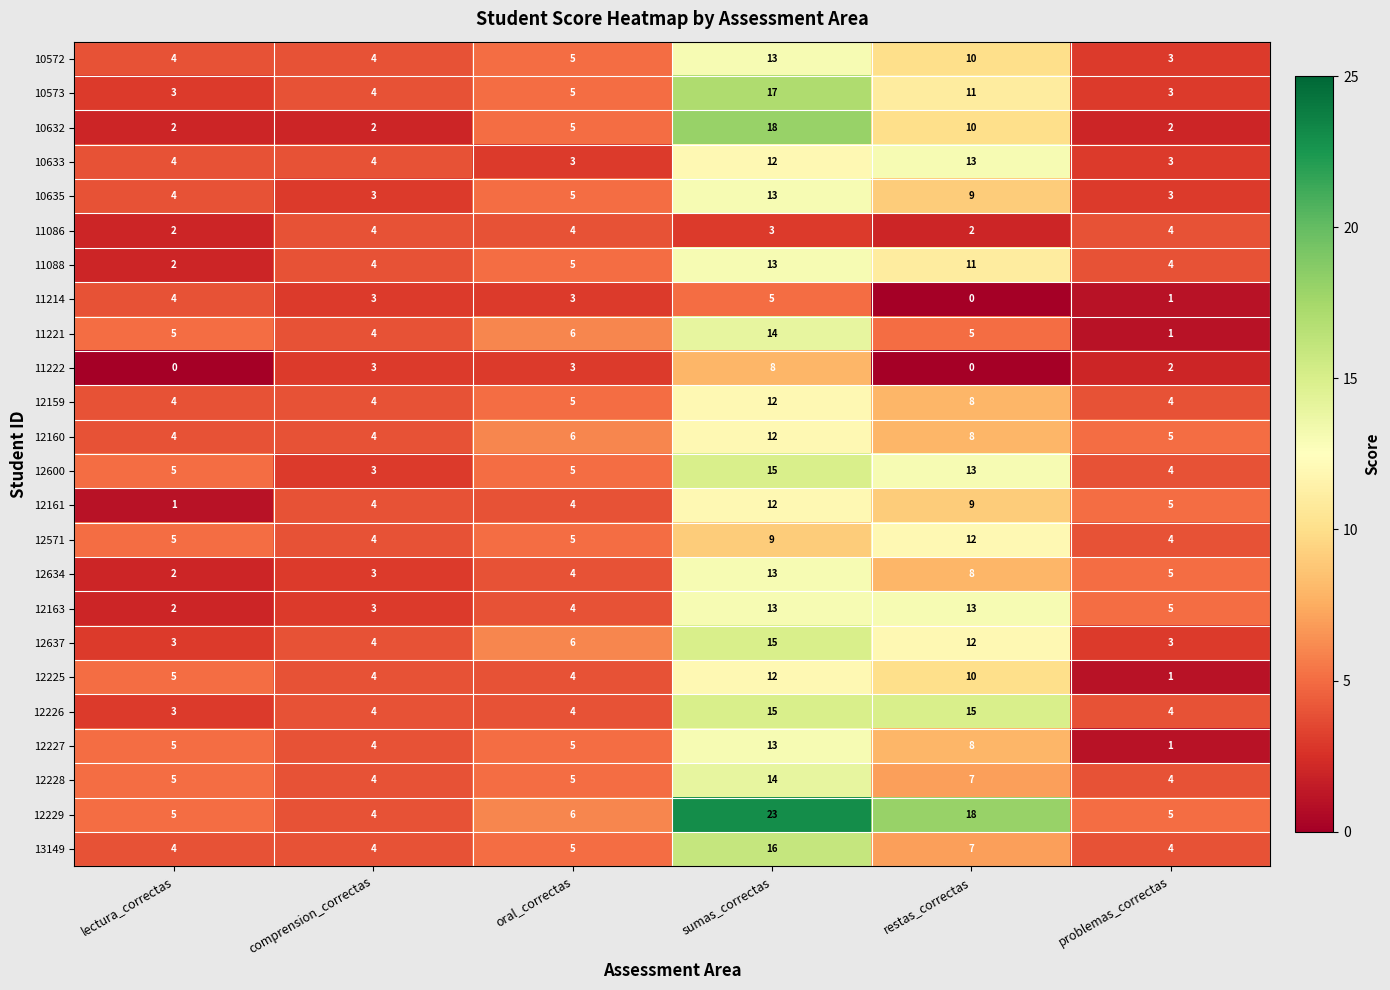

What is the maximum value shown in the chart?

23